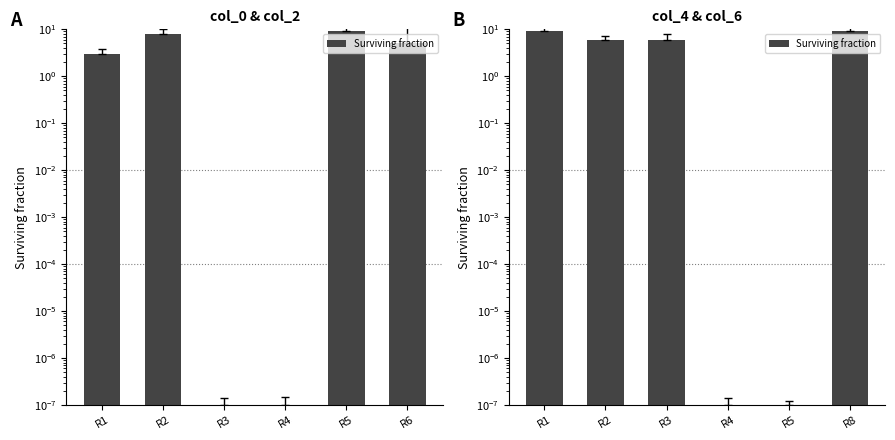

Which category has the lowest value across all series?

R4